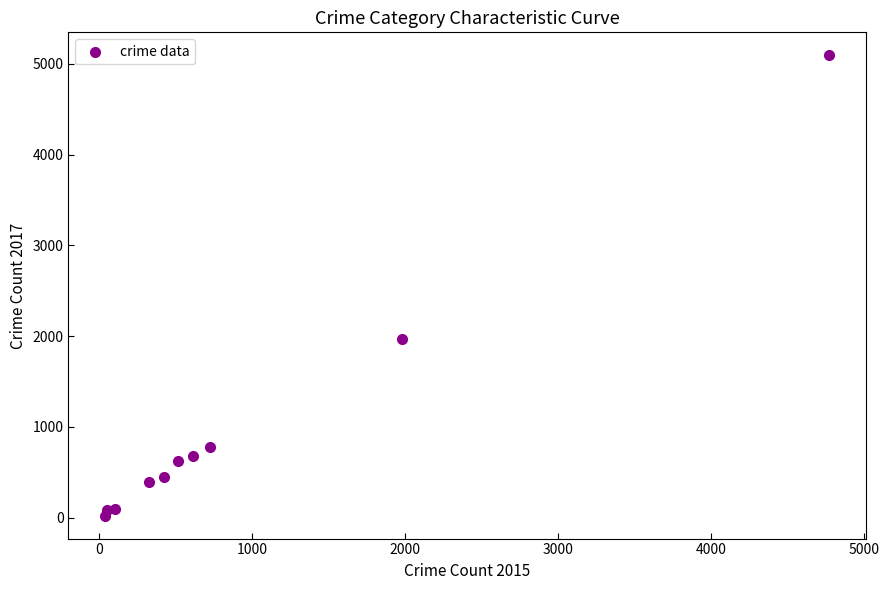

What is the average X value?

954